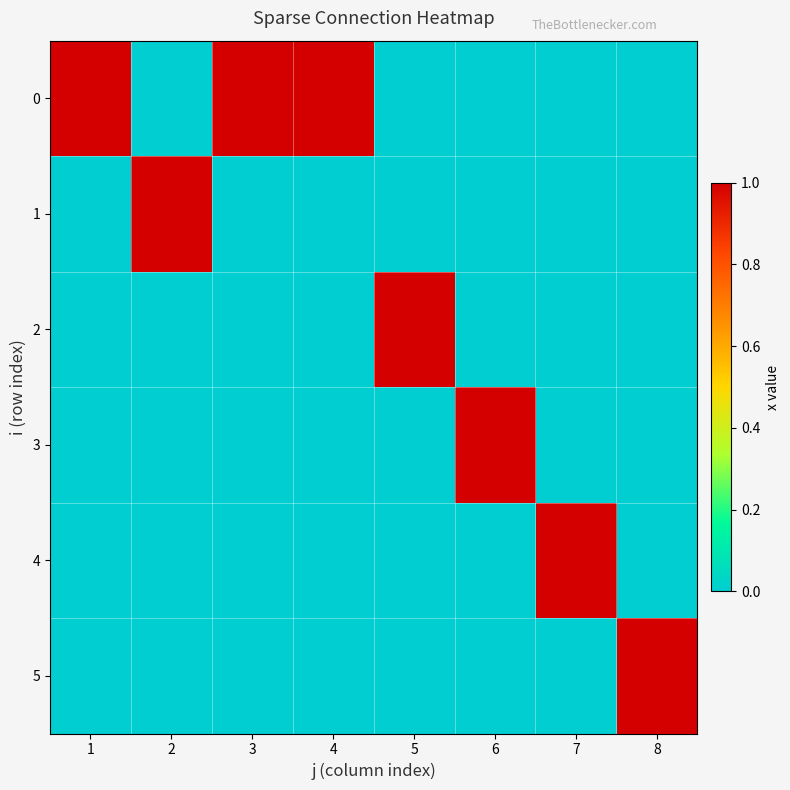

Between 6 and 7, which series saw the biggest shift?

3